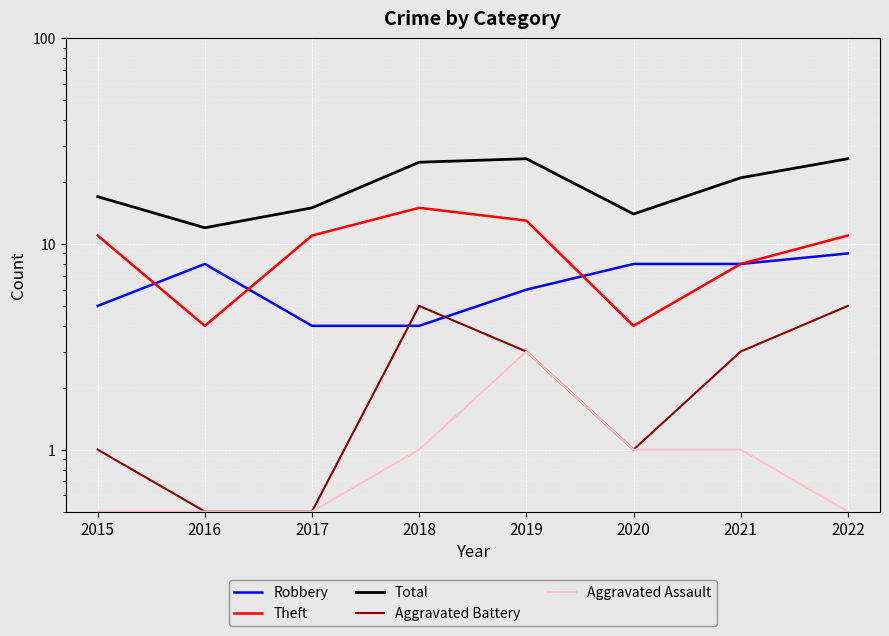

The value of Robbery at 2015 is 3.4. True or false?

False